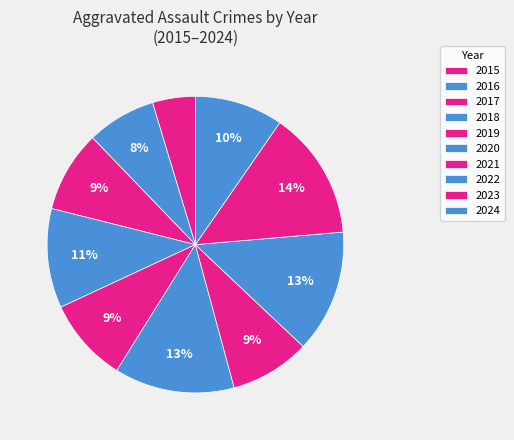

Does 2016 represent more than half of the total?

No